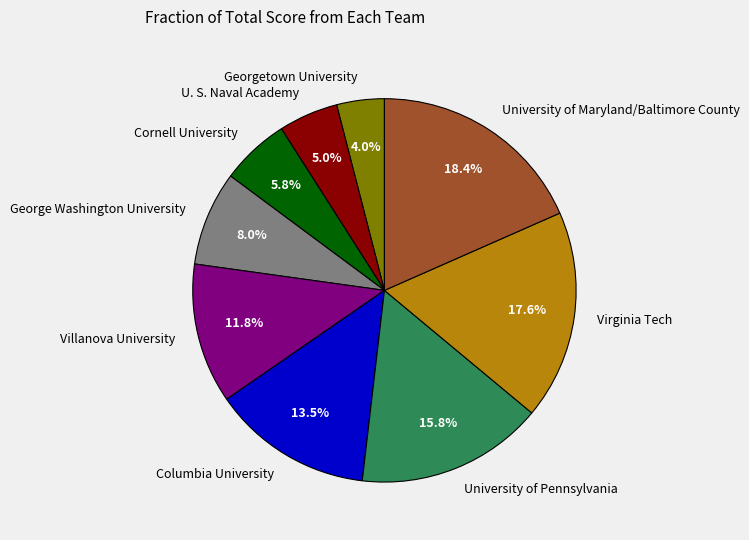

True or false: George Washington University accounts for 8% of the total.

True